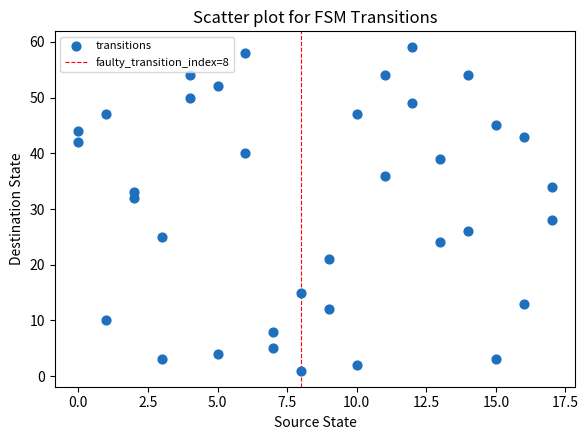

What is the range of Y values (max minus min)?

58